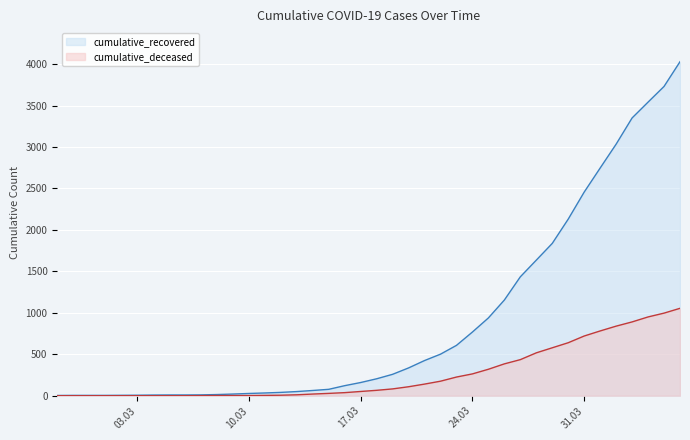

At which category is the sum across all series the highest?

2020-04-06